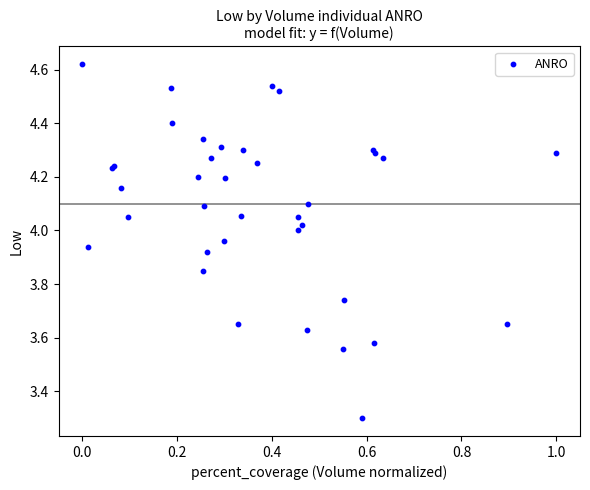

What Y value in the scatter plot is closest to 3?

3.3